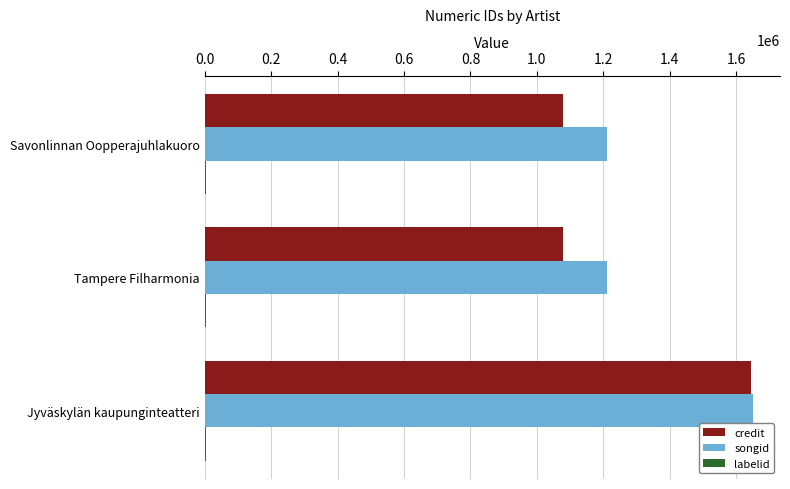

The credit series shows 1644617 at Jyväskylän kaupunginteatteri. True or false?

True